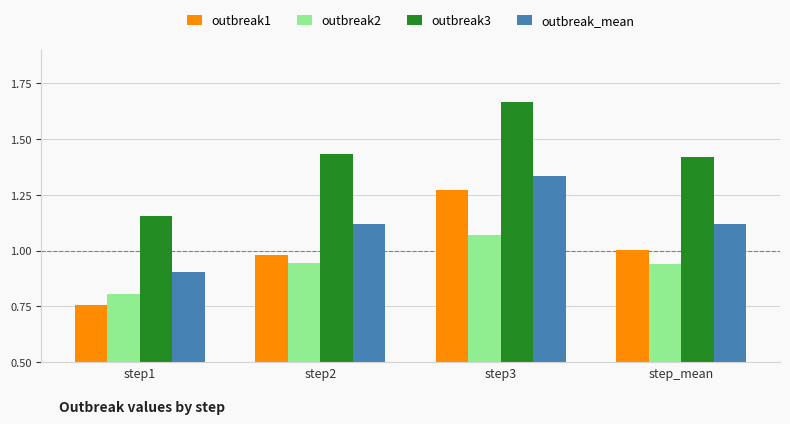

Which series has the widest spread of values?

outbreak1